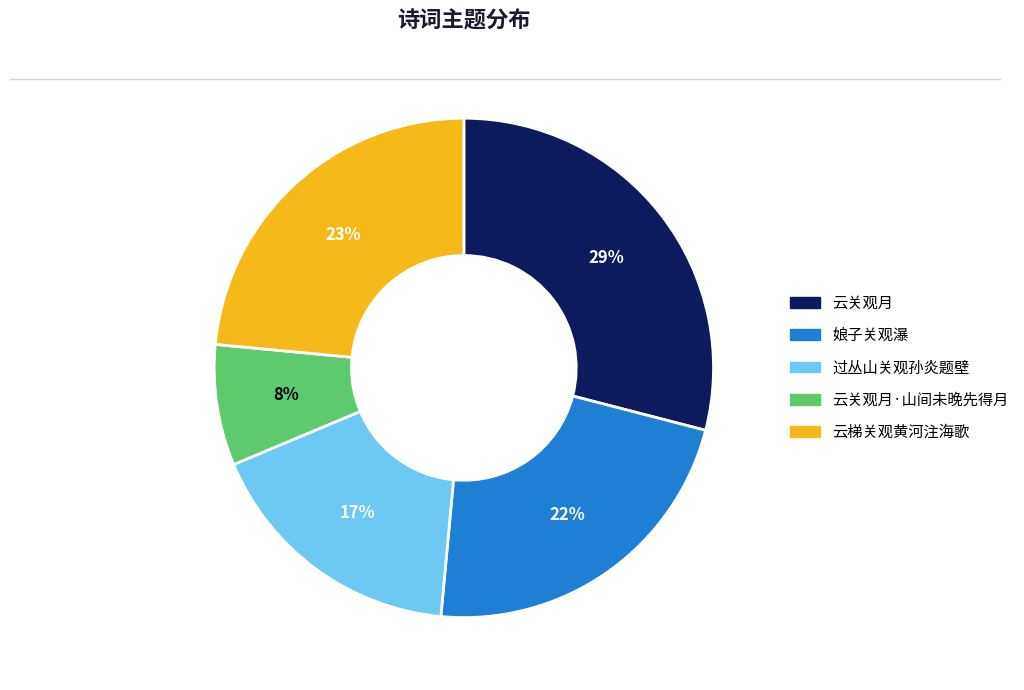

How many slices are in this pie chart?

5